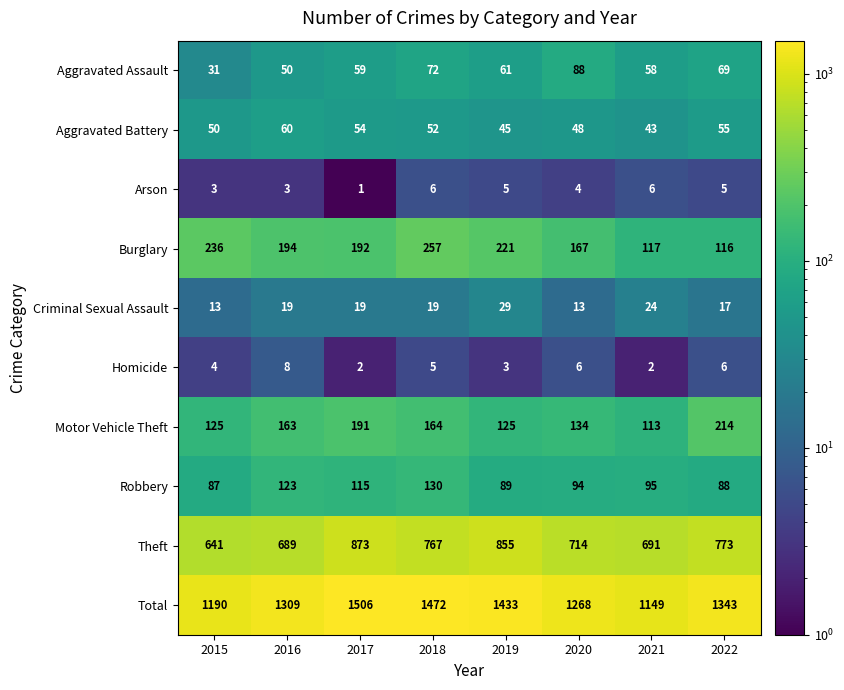

Which series has the widest spread of values?

Total